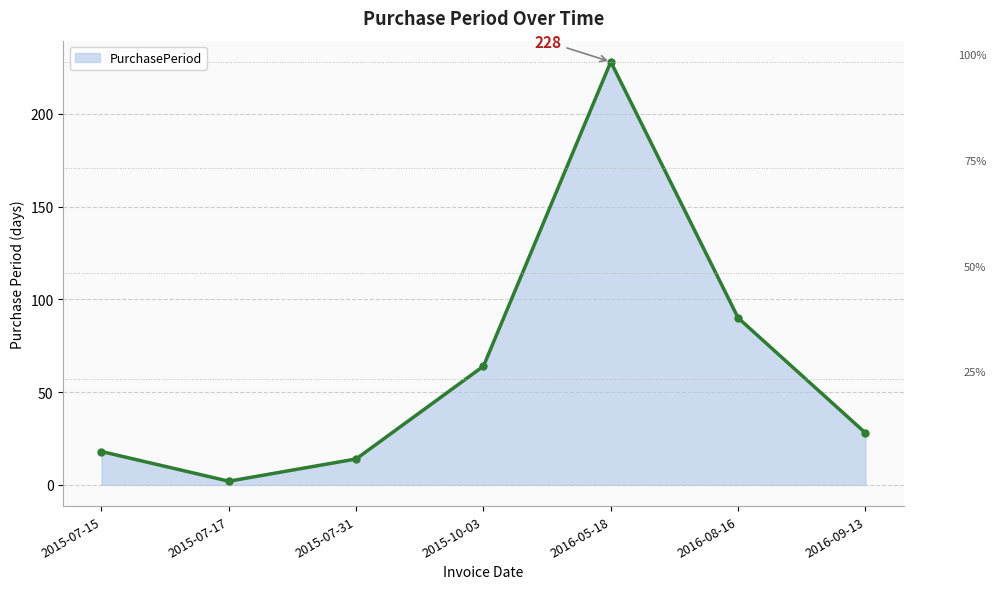

What is the label of the 4th point from the left?

2015-10-03